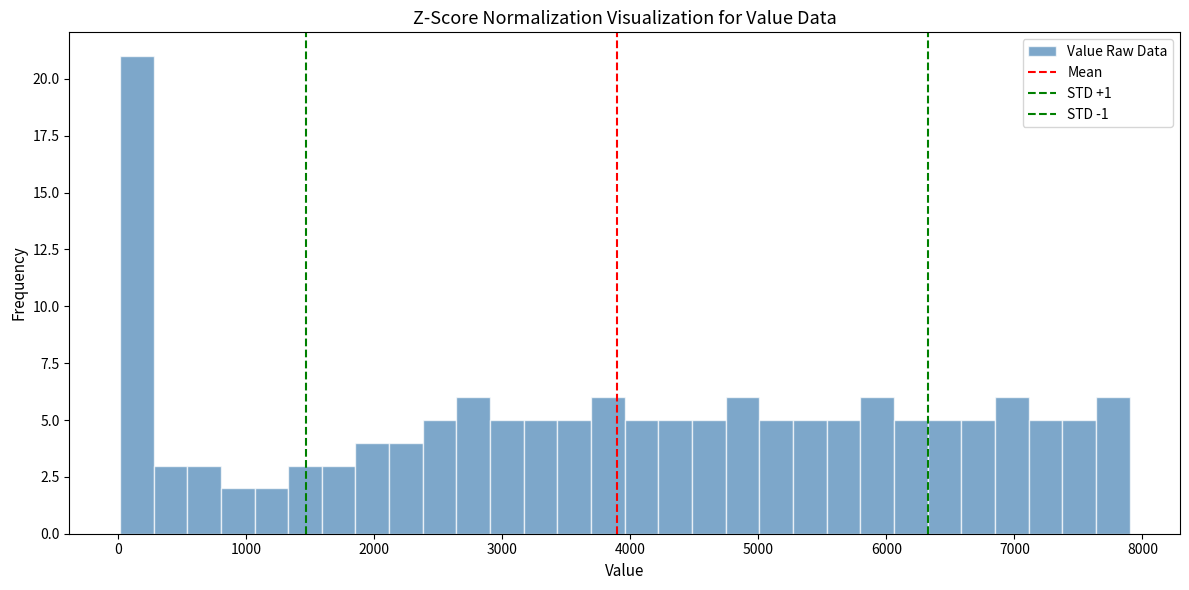

Read against the x-axis, roughly where is the centre of the tallest bar?

100